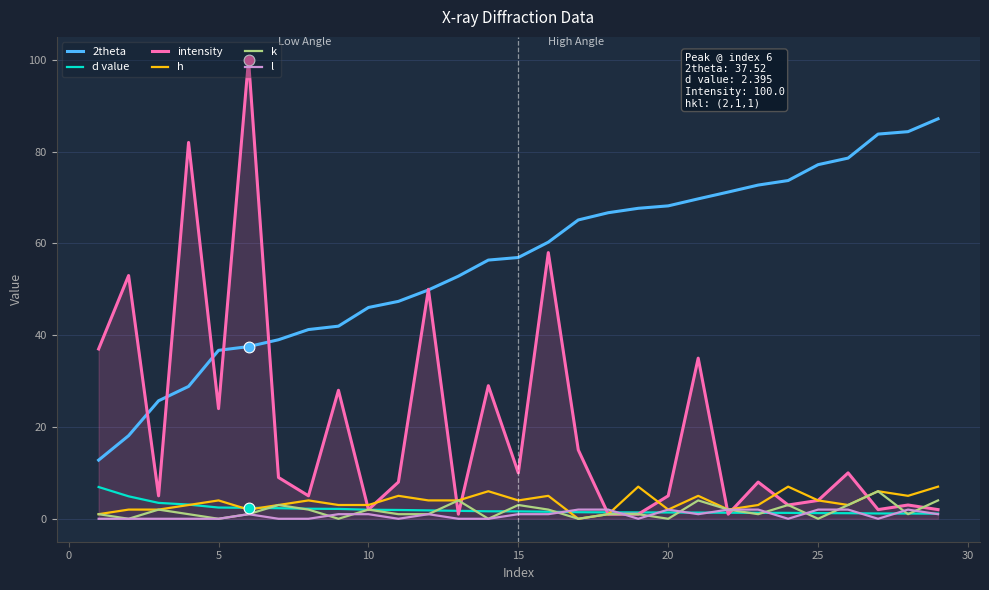

Which series has the largest total across all categories?

2theta